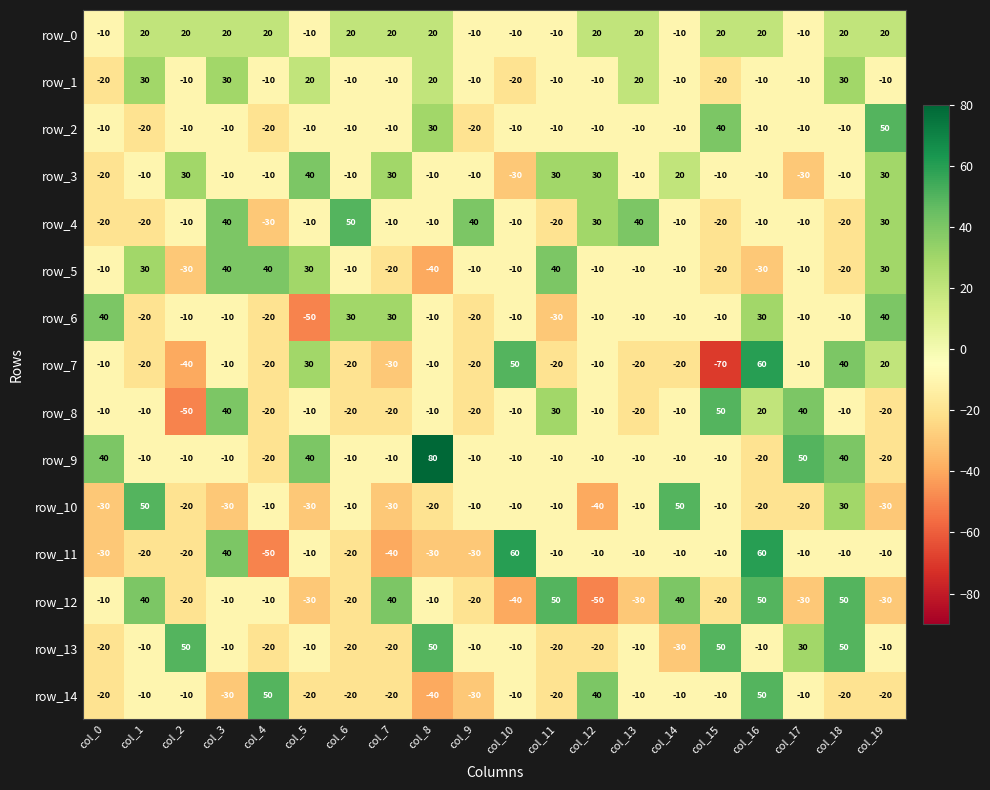

What is the smallest value displayed?

-70